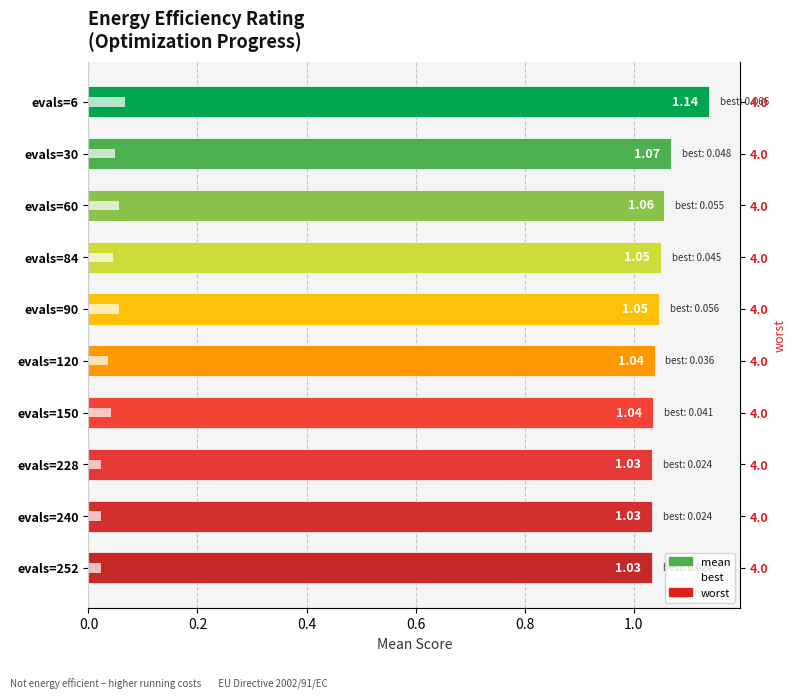

The mean series shows 1.1 at evals=84. True or false?

True